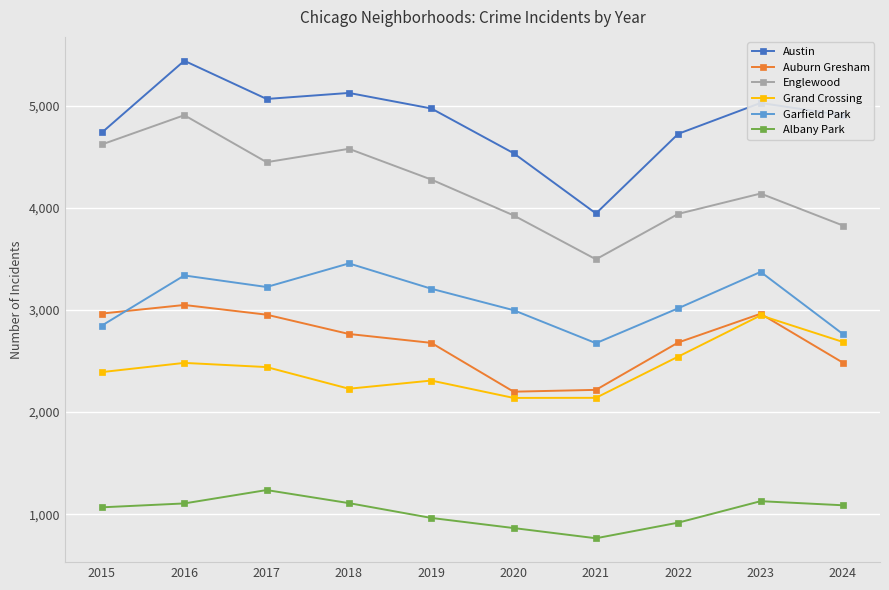

Which label corresponds to the largest value in the chart?

2016